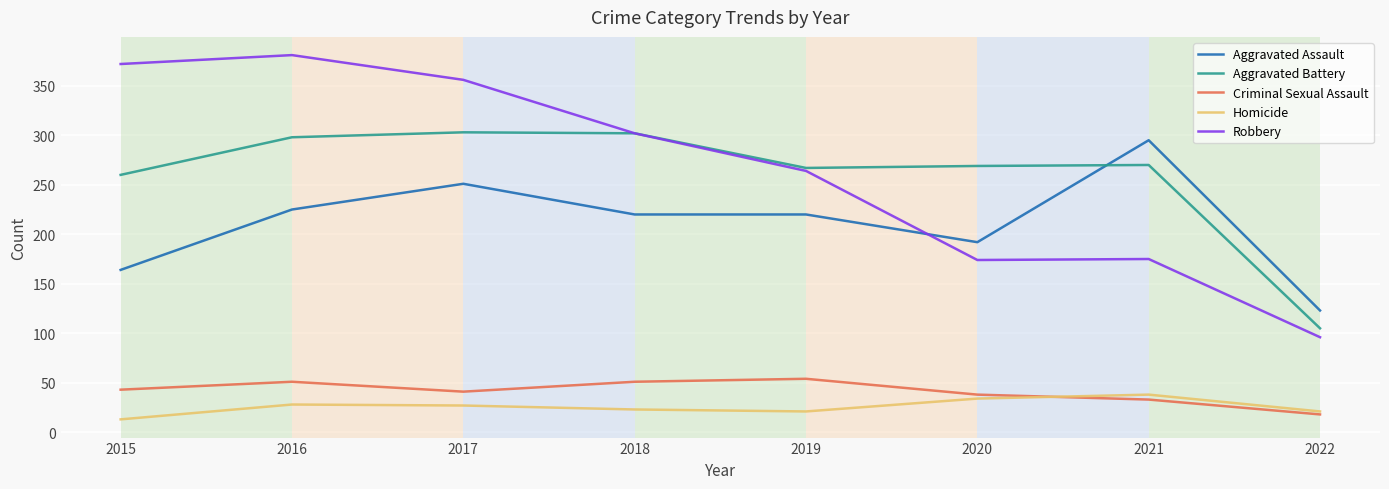

Is it true that Criminal Sexual Assault equals 41 at 2017?

True